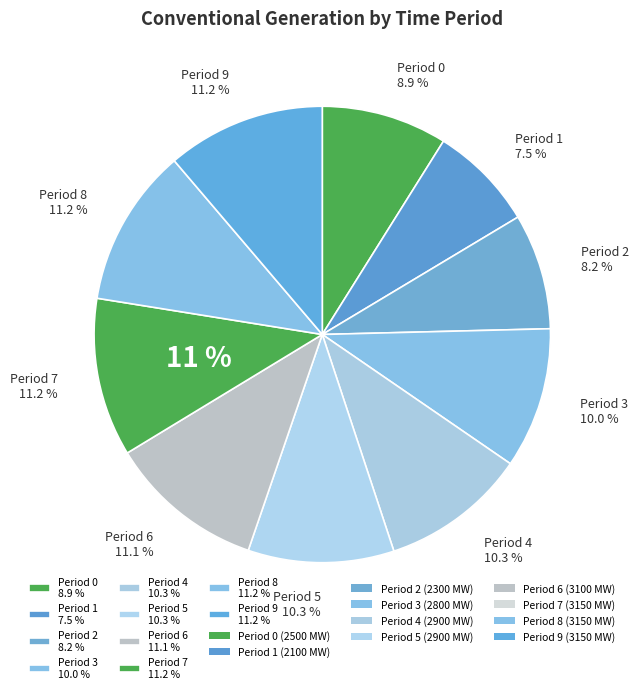

Count the number of slices in the pie.

10